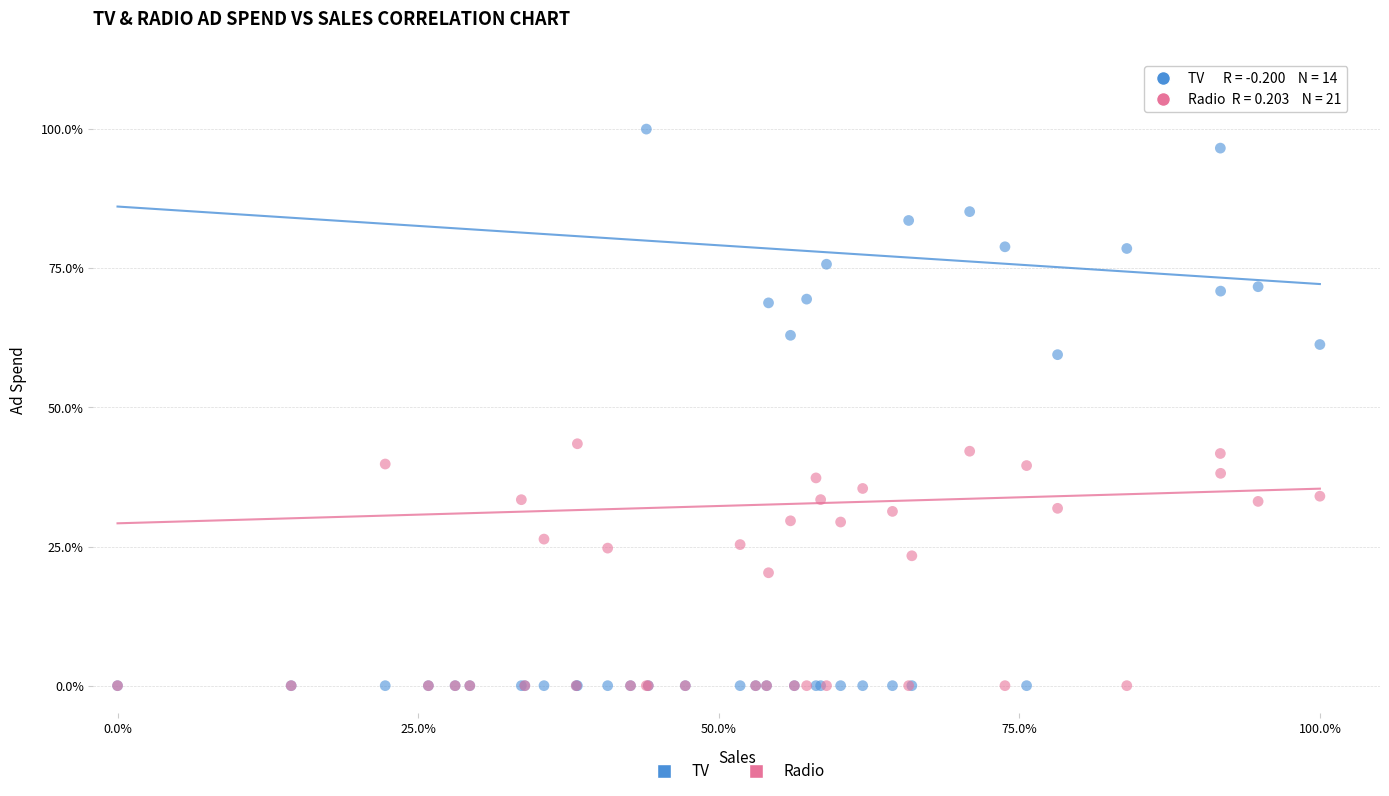

Across all series, what Y value is closest to 50?

43.5